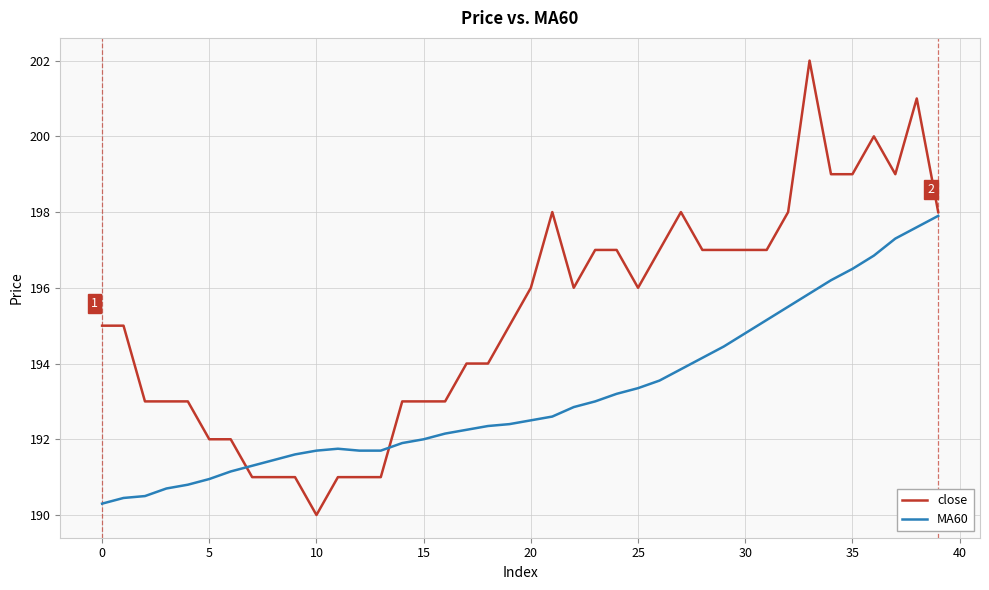

Which series has the widest spread of values?

close